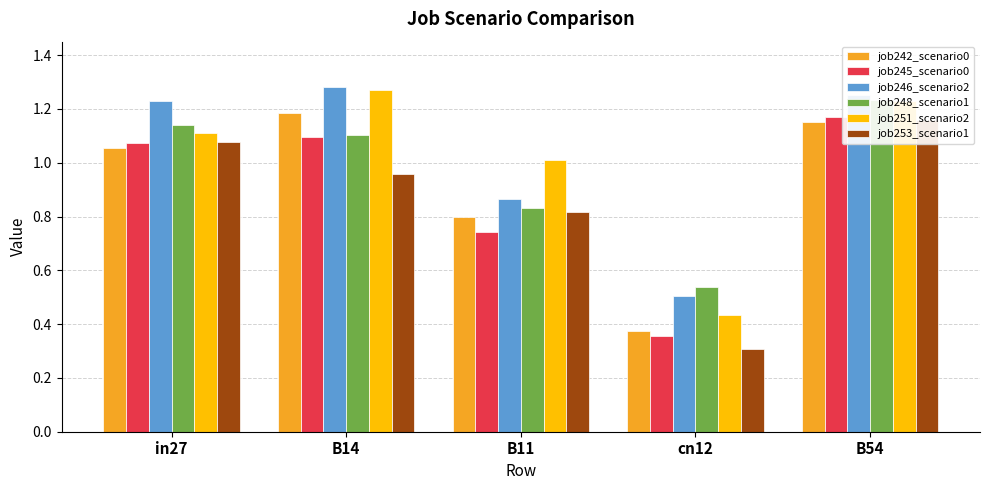

At how many categories does at least one series exceed 0?

5